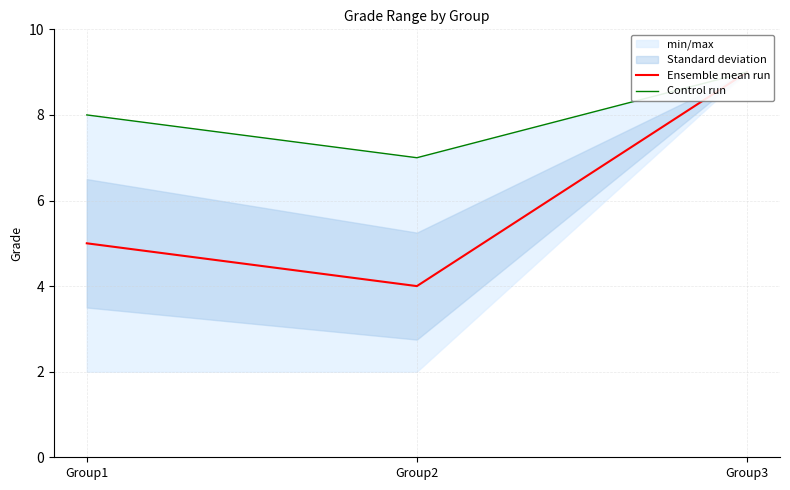

Is it true that Control run equals 15 at Group3?

False